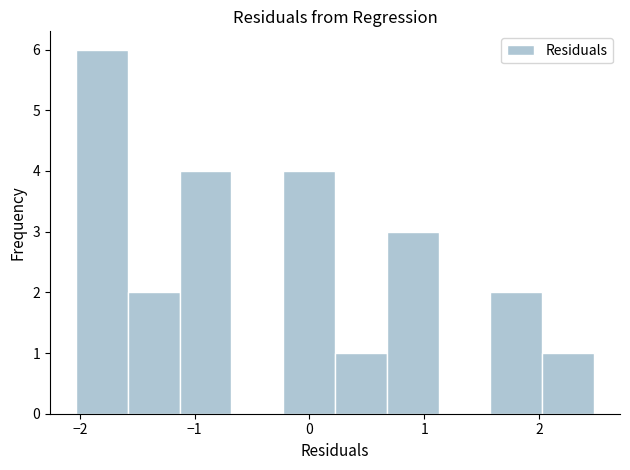

Reading left to right, list every bar in this chart as the range it spans on the x-axis followed by its height. Neither the bar edges nor the heights are printed on the chart, so give them approximately, as read against the axes.

-2.0 to -1.6: 6
-1.6 to -1.1: 2
-1.1 to -0.7: 4
-0.7 to -0.2: 0
-0.2 to 0.2: 4
0.2 to 0.7: 1
0.7 to 1.1: 3
1.1 to 1.6: 0
1.6 to 2.0: 2
2.0 to 2.5: 1